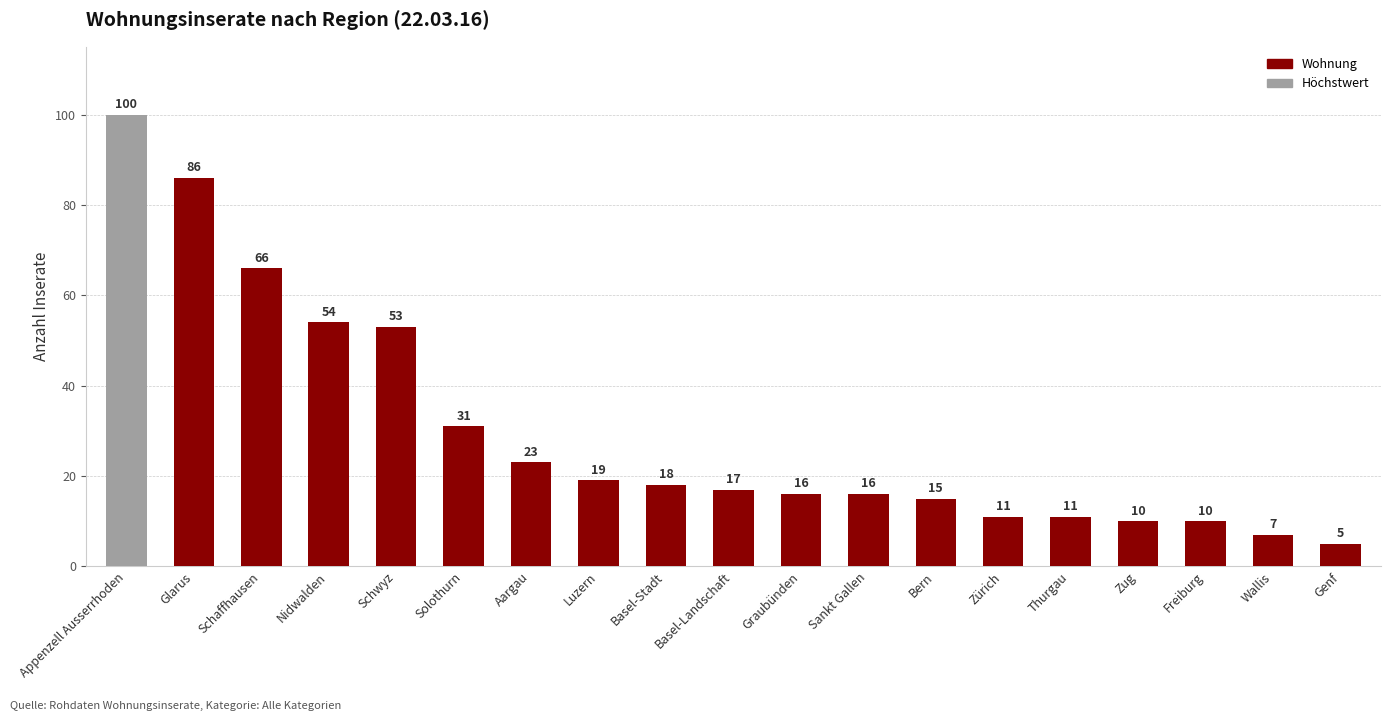

The chart shows a value of 28 at Sankt Gallen. True or false?

False